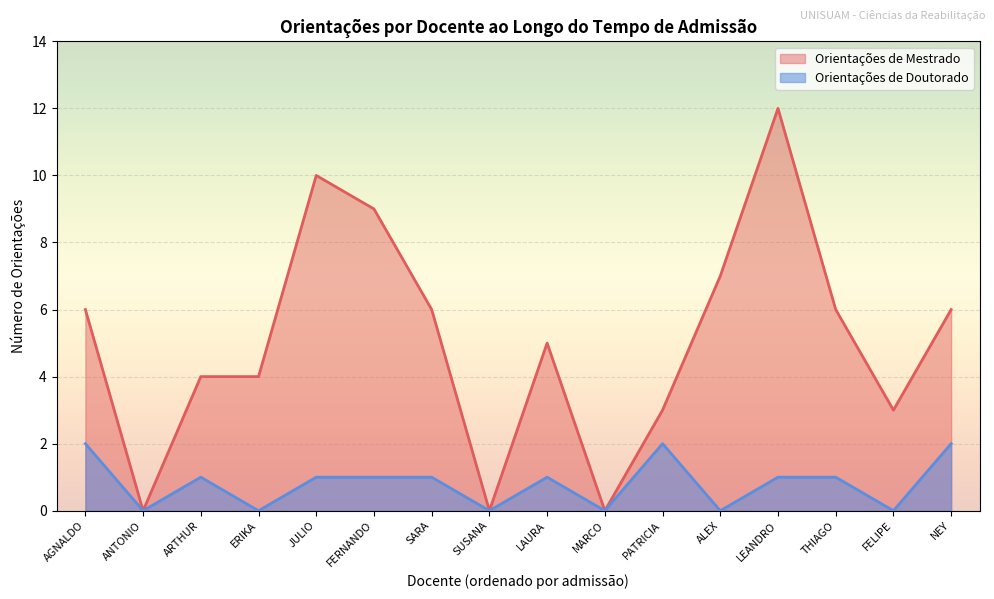

At LAURA, list the series in order from smallest to largest.

Orientações de Doutorado, Orientações de Mestrado